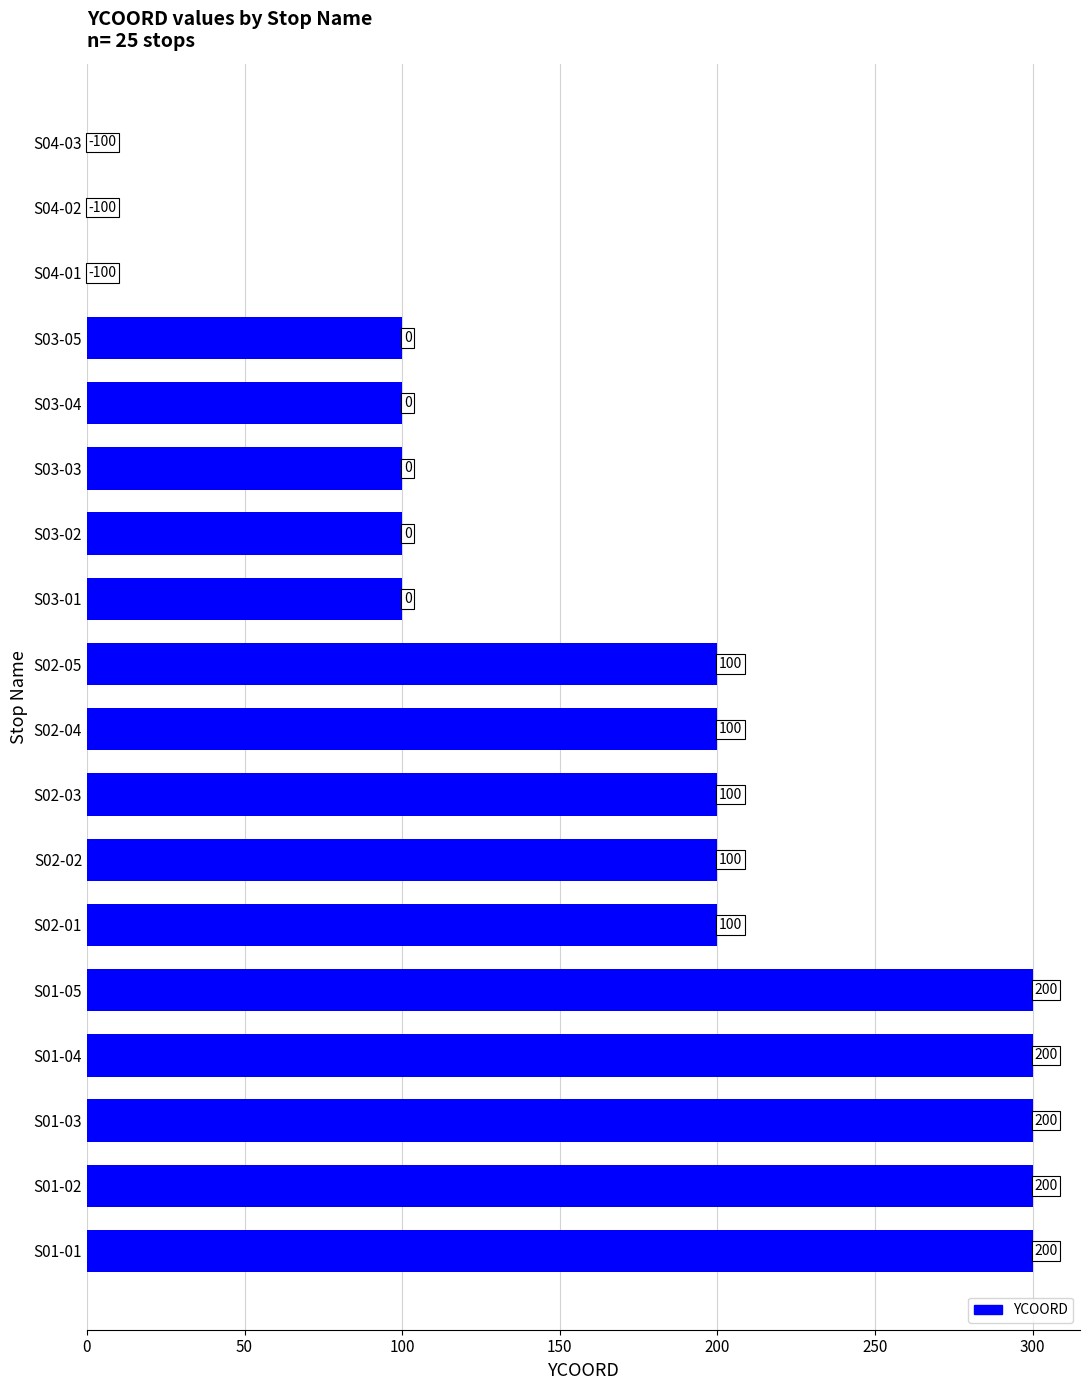

The value at S02-02 is 200. True or false?

True